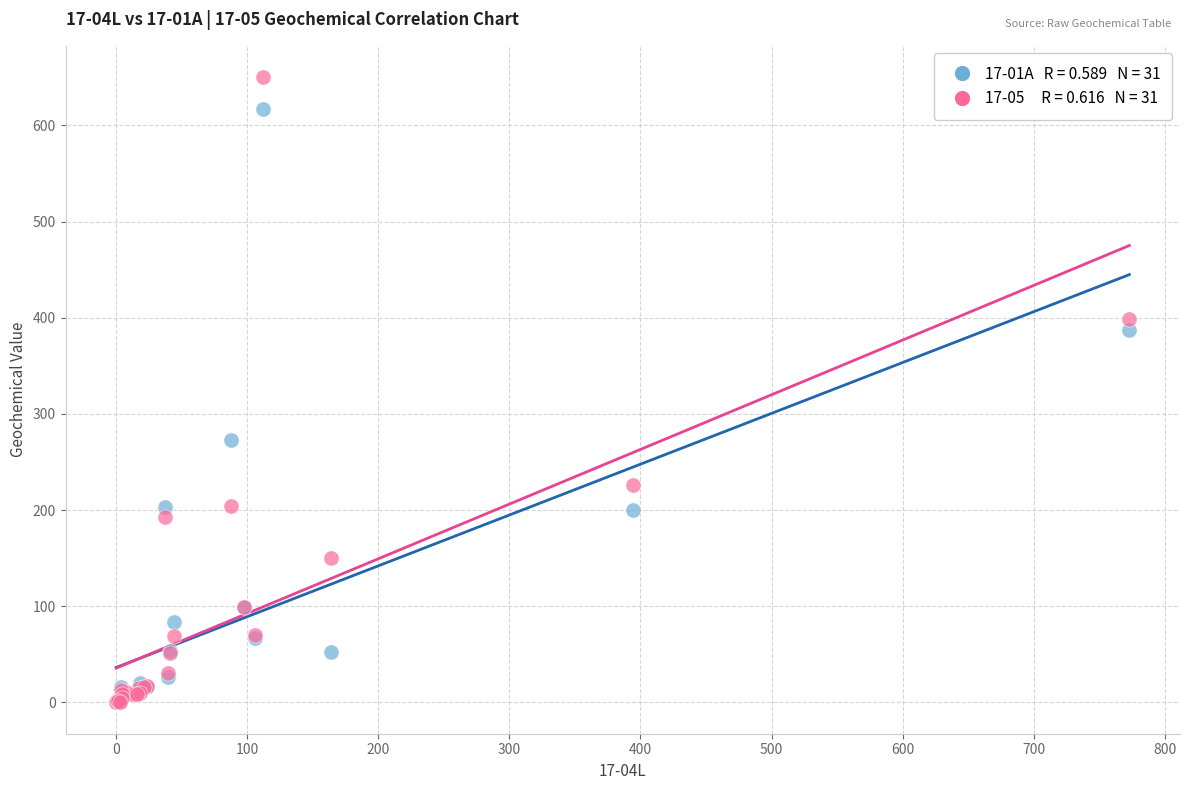

Across all series, what Y value is closest to 325?

272.6